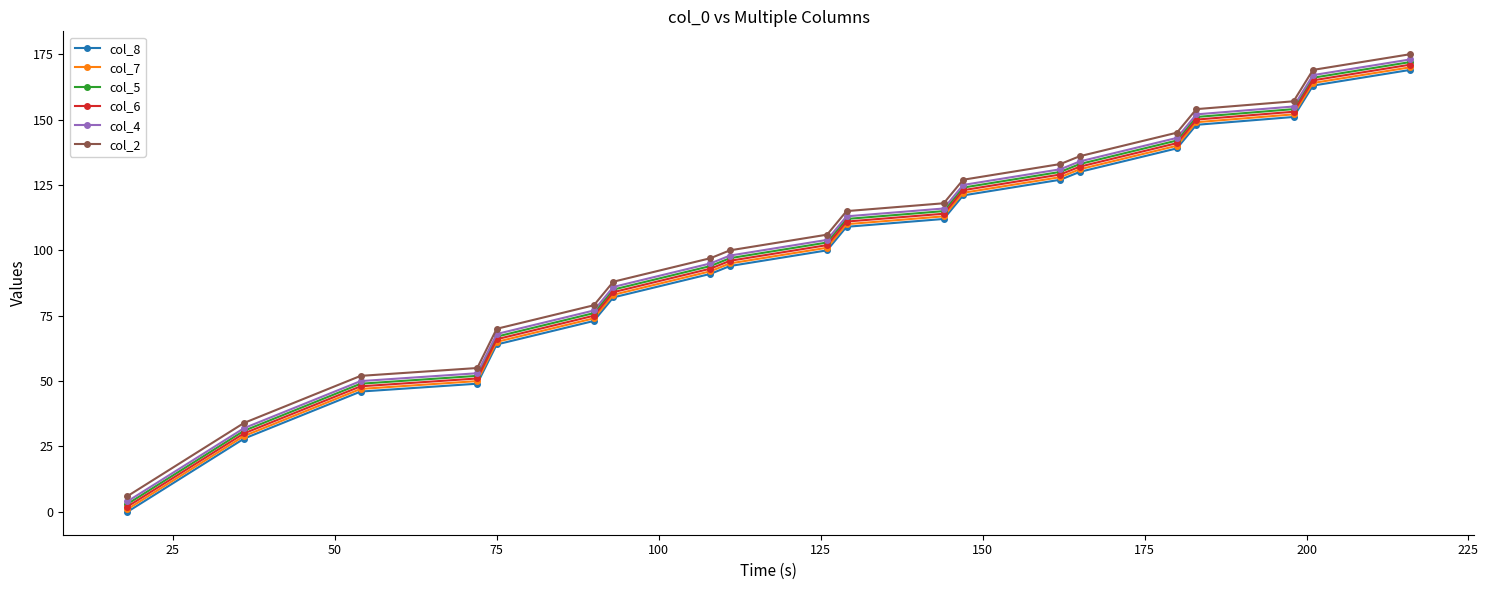

Rank the series by their average value, from highest to lowest.

col_2, col_4, col_5, col_6, col_7, col_8